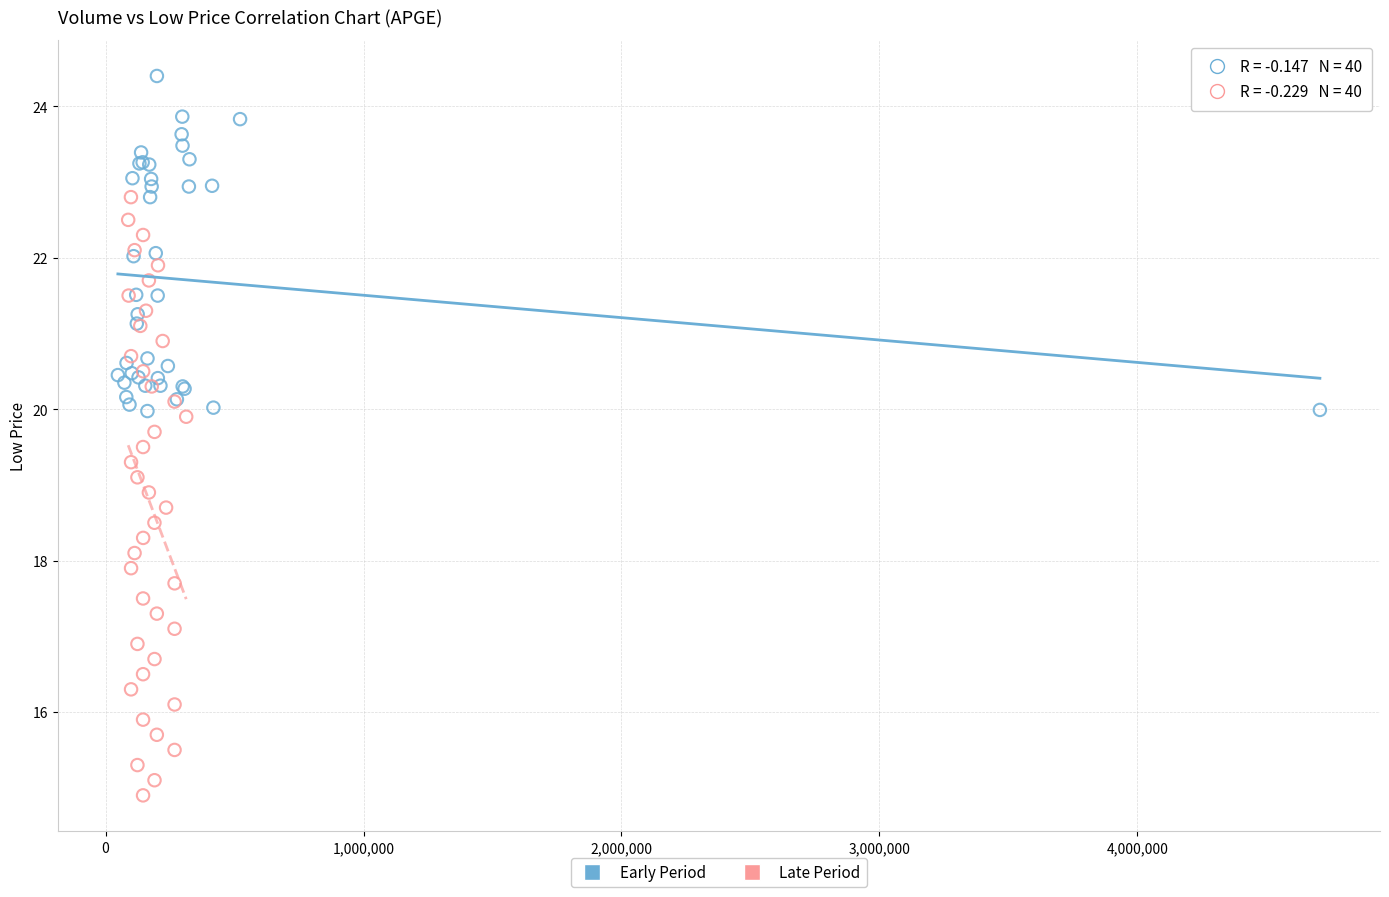

Which series has the widest spread of Y values?

Late Period